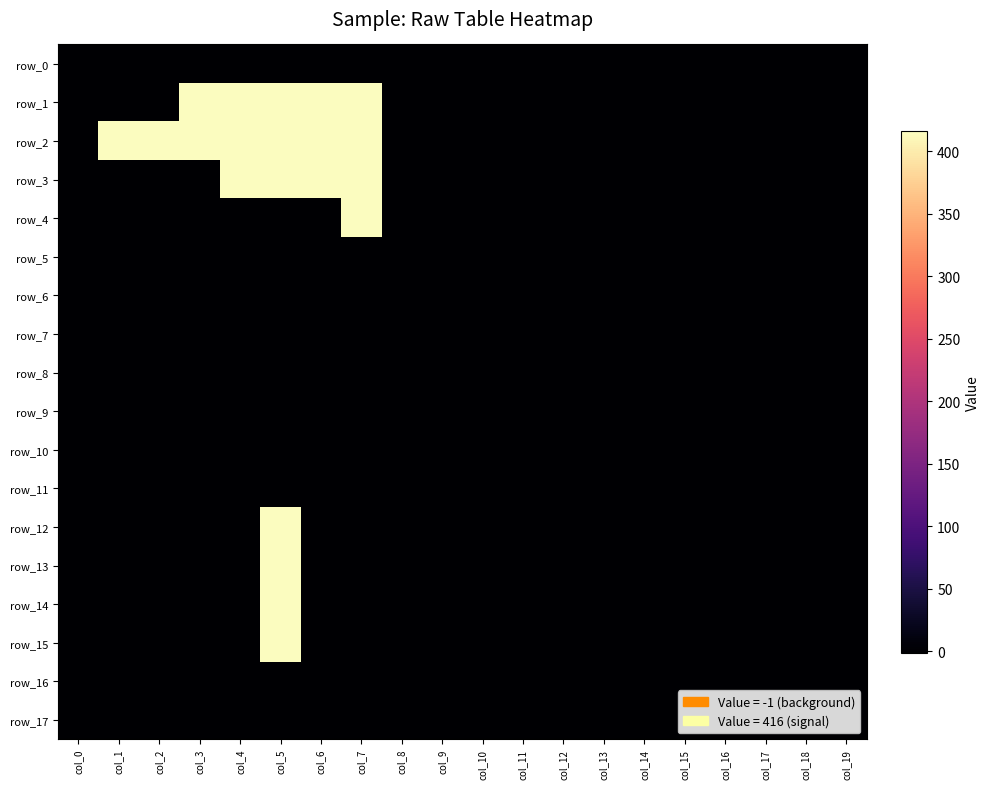

List the series in order of their peak value, highest first.

row_1, row_2, row_3, row_4, row_12, row_13, row_14, row_15, row_0, row_5, row_6, row_7, row_8, row_9, row_10, row_11, row_16, row_17